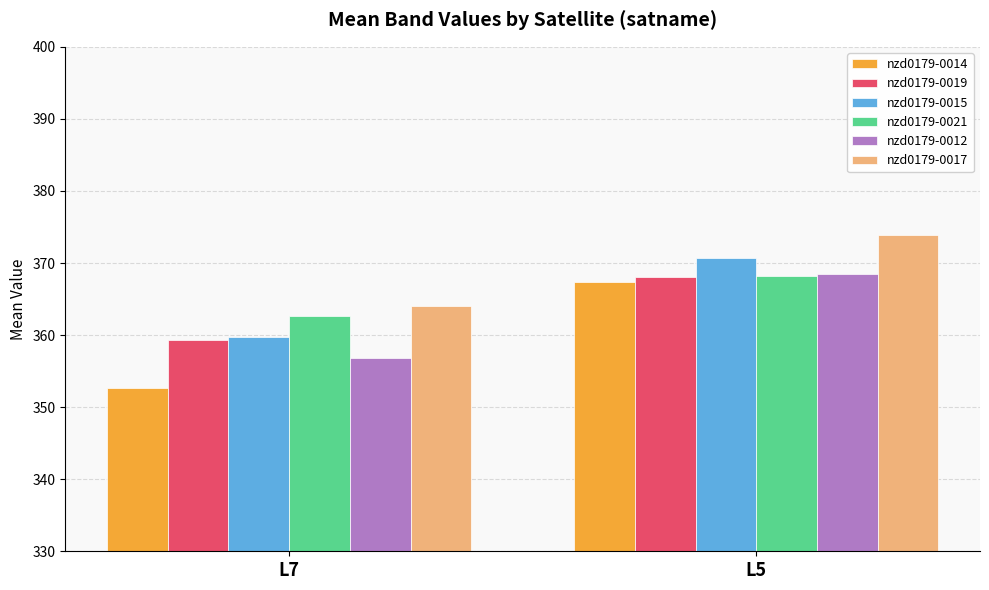

Which series changed the most between L7 and L5?

nzd0179-0014